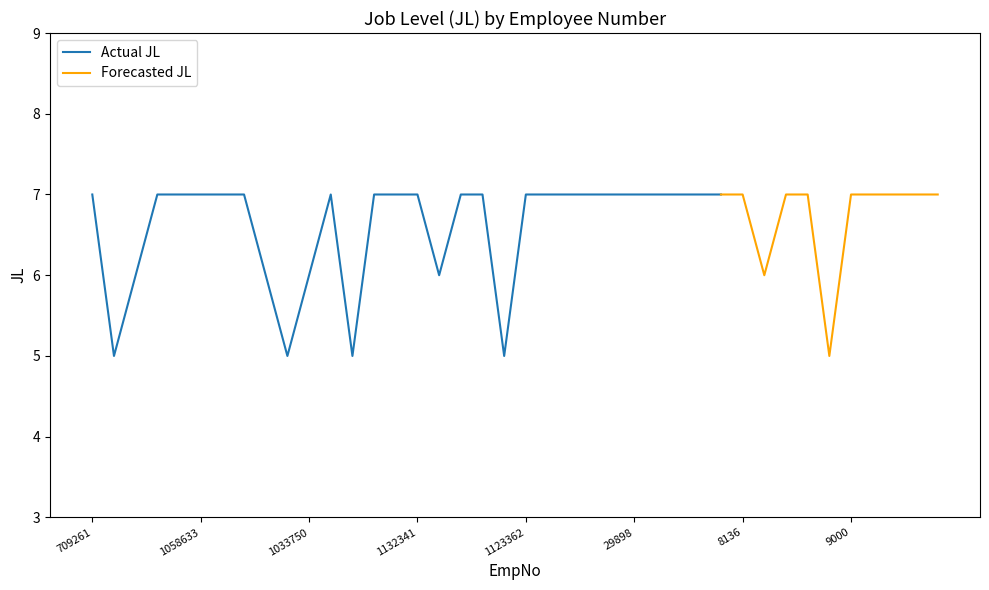

What is the minimum value shown in the chart?

5